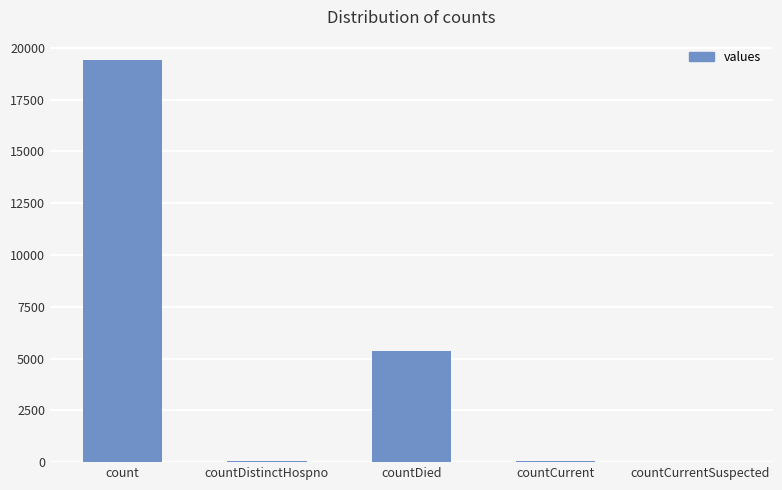

What is the greatest value displayed?

19420